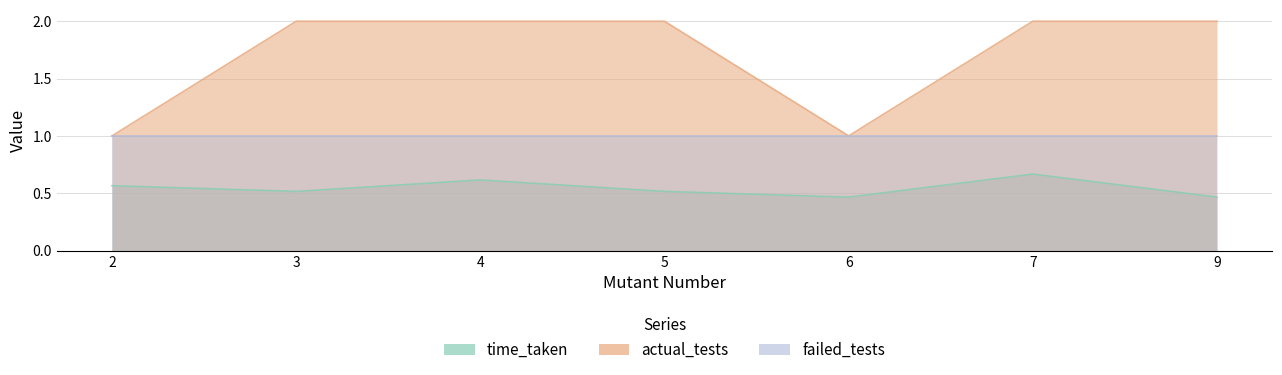

What is the difference between the maximum and minimum values in the actual_tests series?

1.0